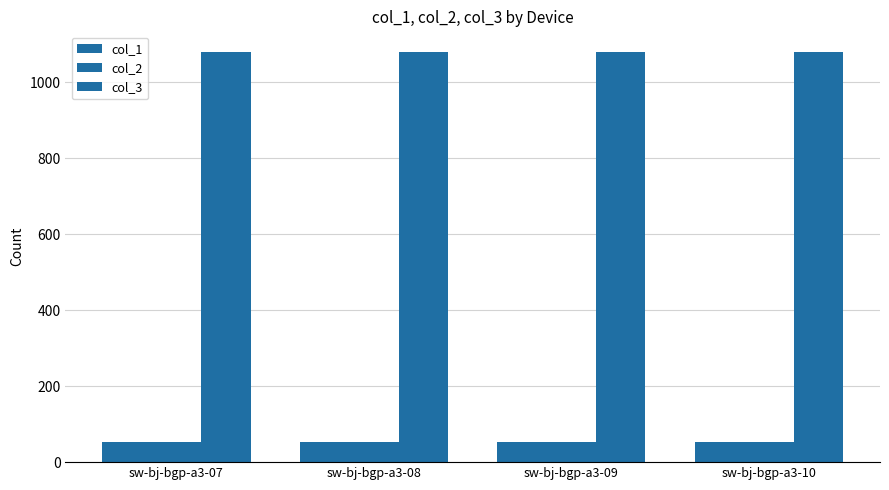

Reading right to left, extract all data points from this chart.

col_1: 54	54	54	54
col_2: 54	54	54	54
col_3: 1080	1080	1080	1080